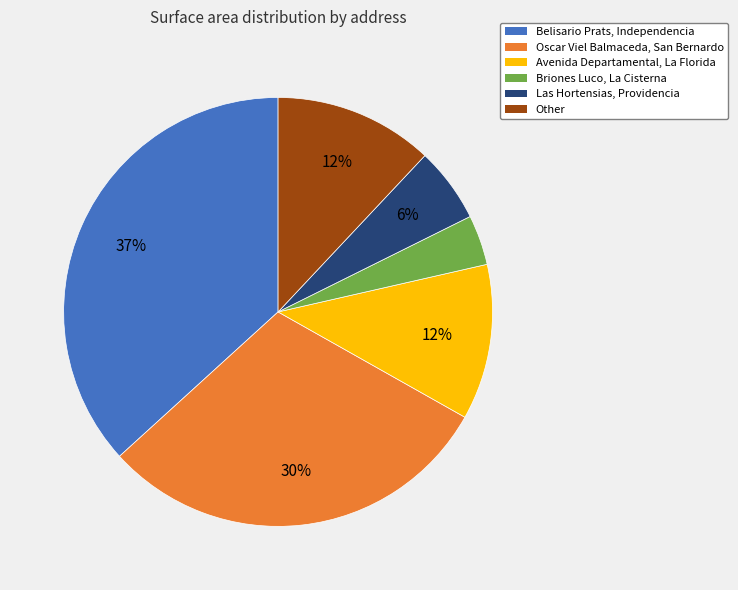

How many slices are in this pie chart?

6